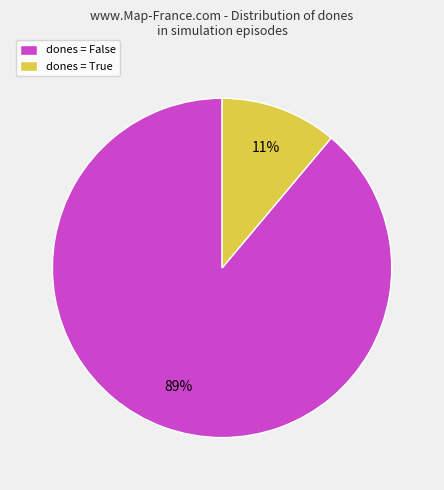

Is it true that dones = True is 4% of the pie?

False